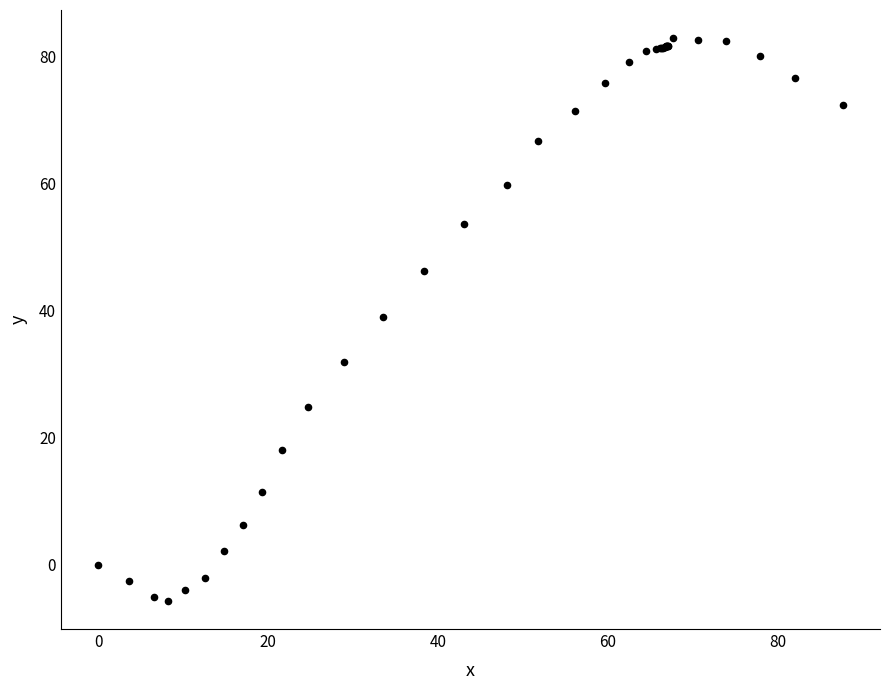

What Y value in the scatter plot is closest to 38?

39.0